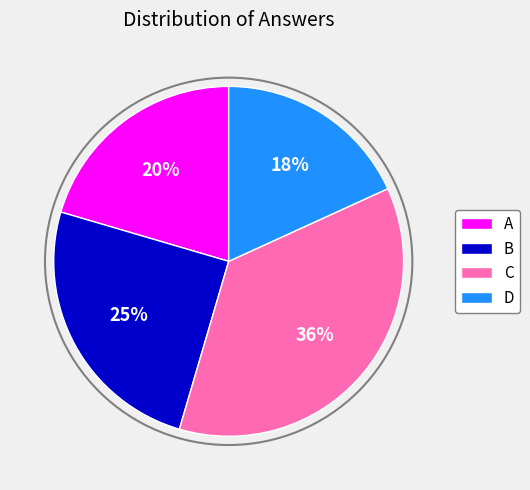

Do C and D together represent more than half of the pie?

Yes